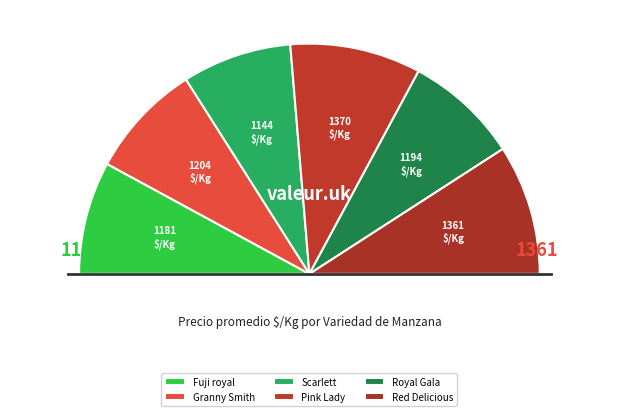

Which category has the smallest portion of the pie?

Scarlett